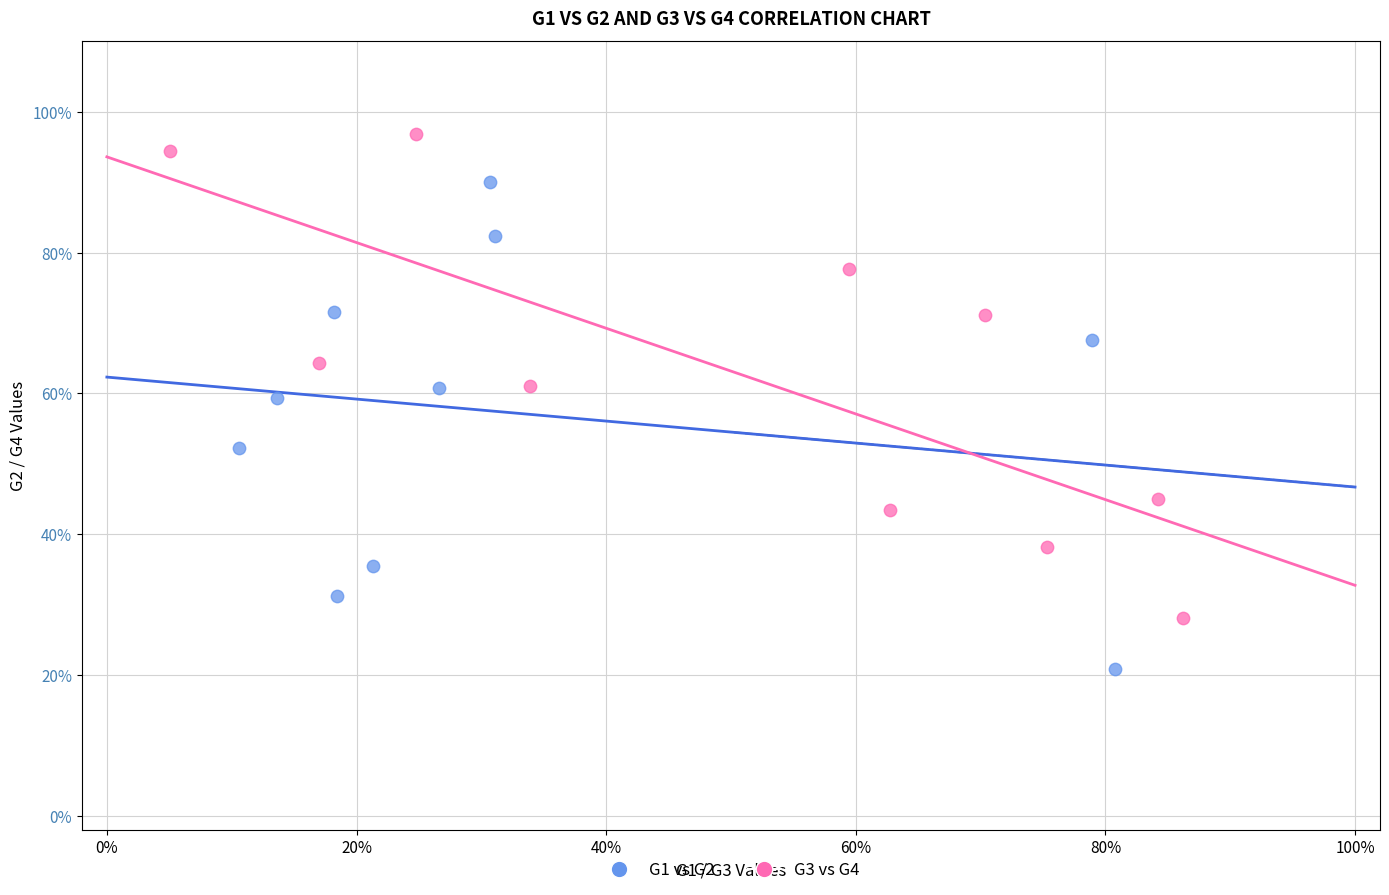

What are all the series names shown in the legend?

G1 vs G2, G3 vs G4